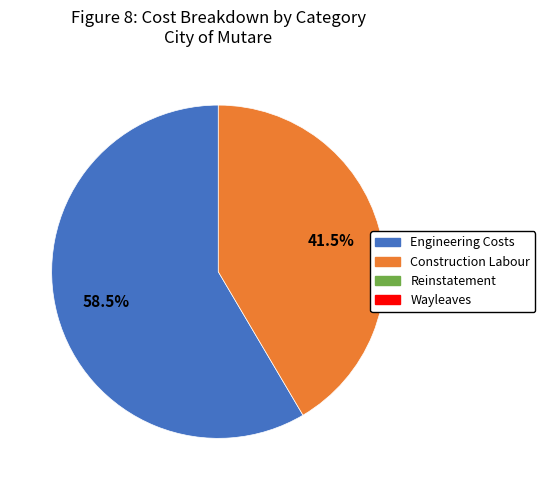

Is there a majority slice in this chart?

Yes